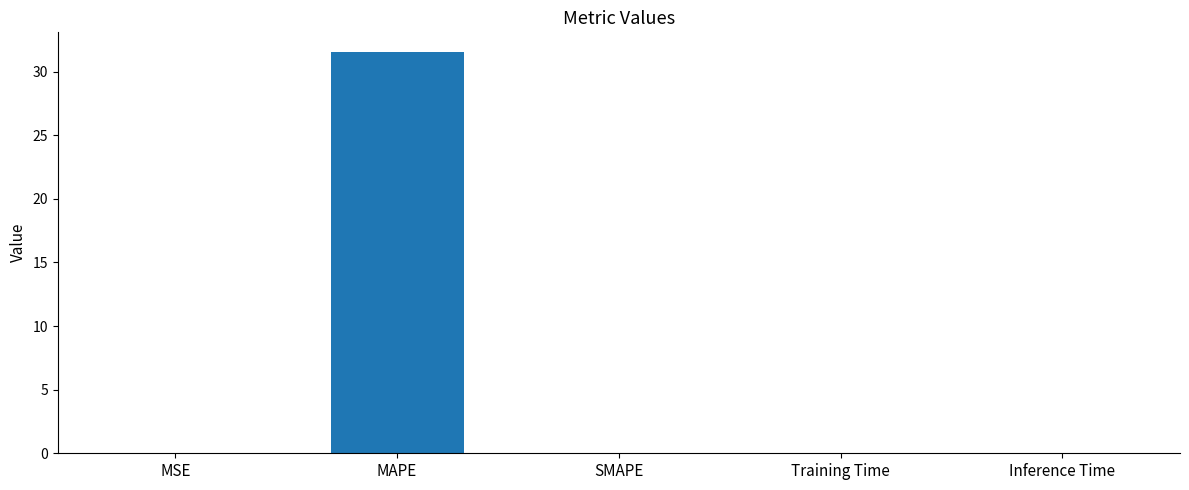

The value at SMAPE is 0.0. True or false?

True